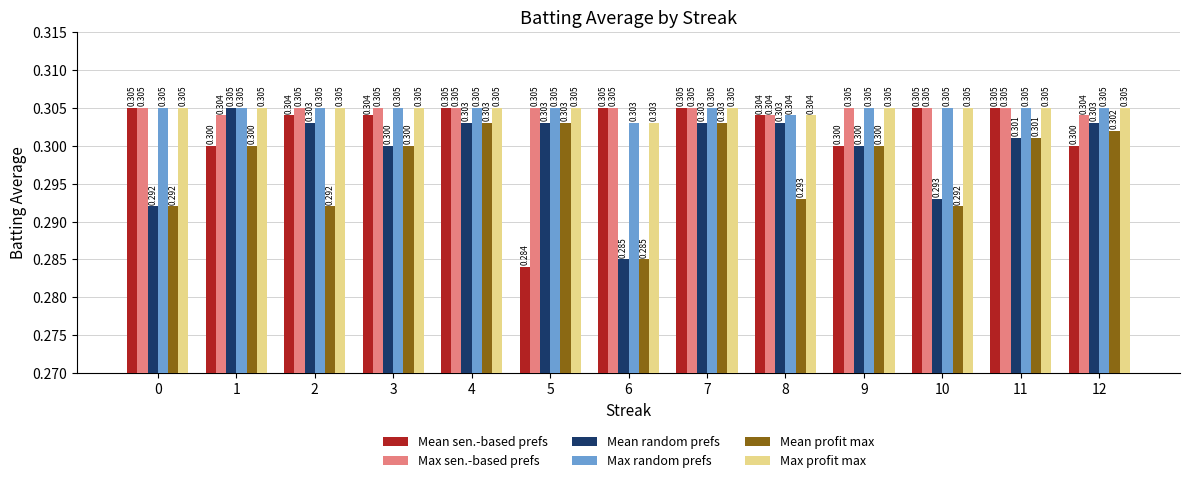

Which series has the widest spread of values?

Mean sen.-based prefs